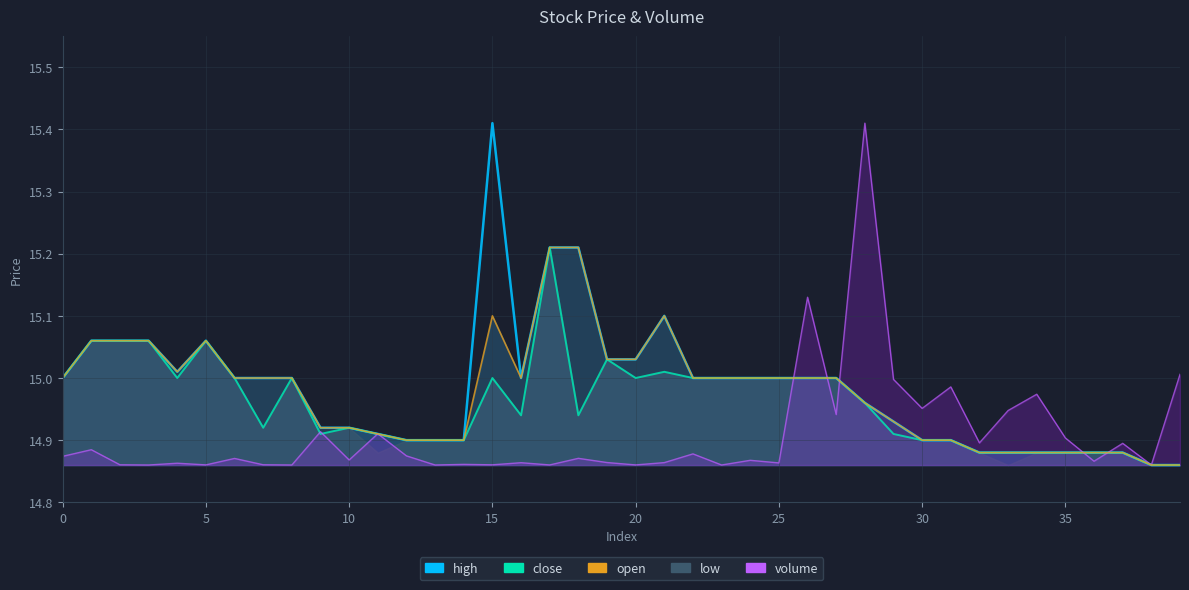

What is the difference between the maximum and second lowest values in the open_line series?

0.4